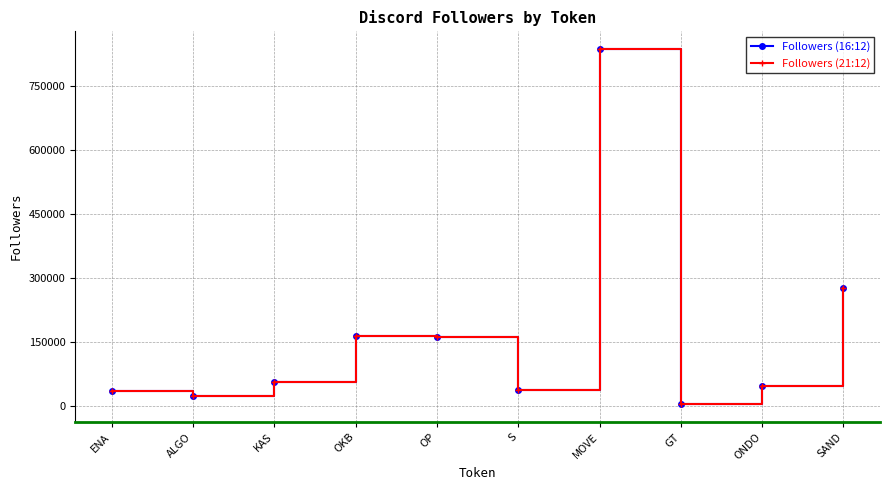

How many series are shown in this chart?

2